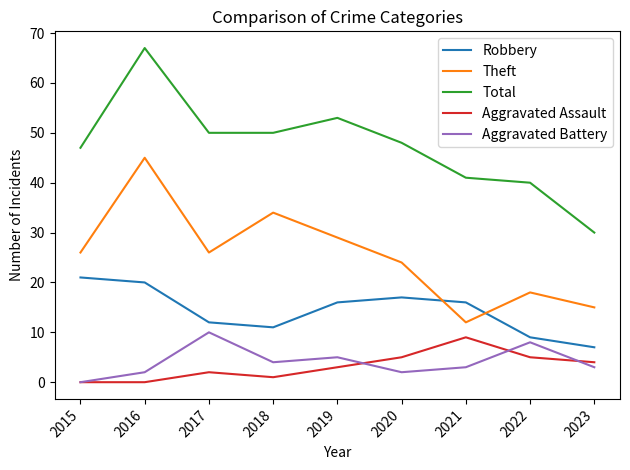

True or false: Aggravated Assault has a value of 0 at 2016.

True